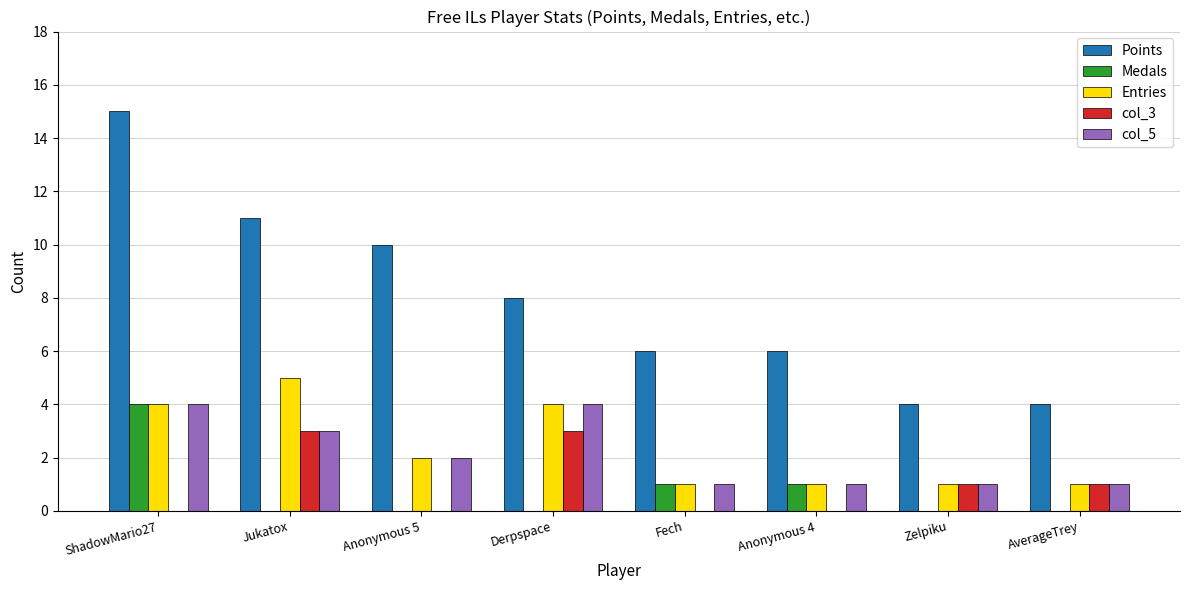

What is the highest value of the Entries series?

5